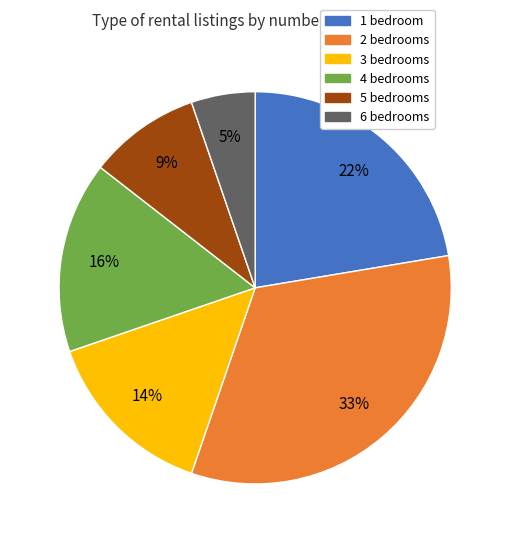

Combined, do 3 bedrooms and 5 bedrooms account for over 50%?

No